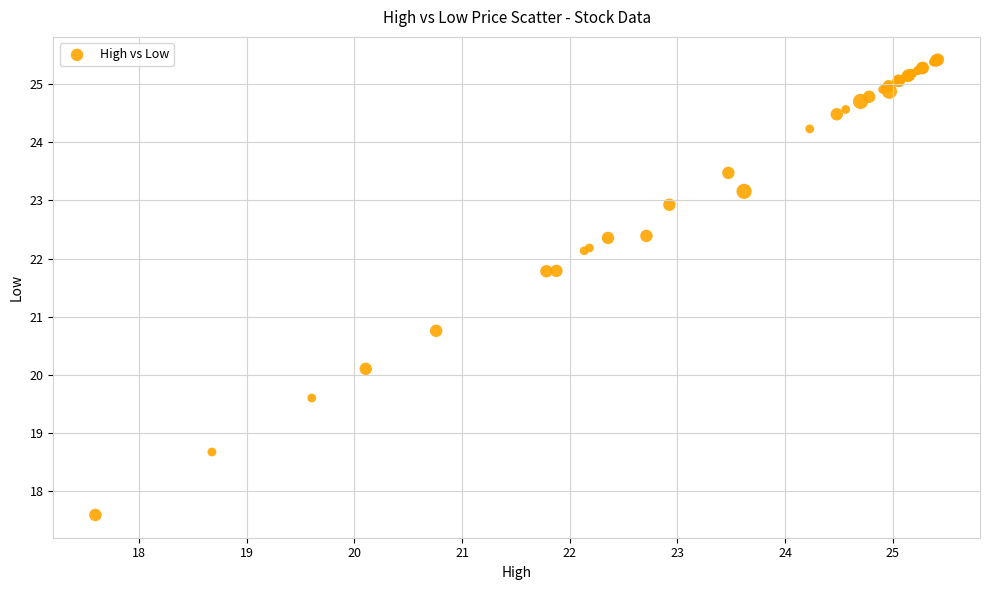

What Y value in the scatter plot is closest to 21?

20.8